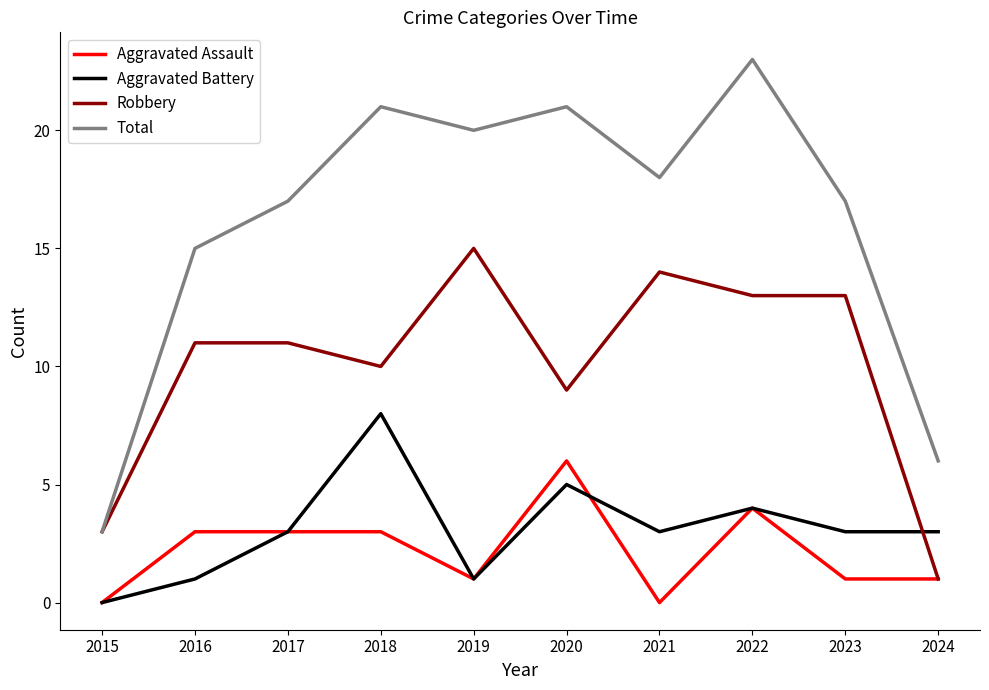

What is the sum of the Total values at 2015 and 2016?

18